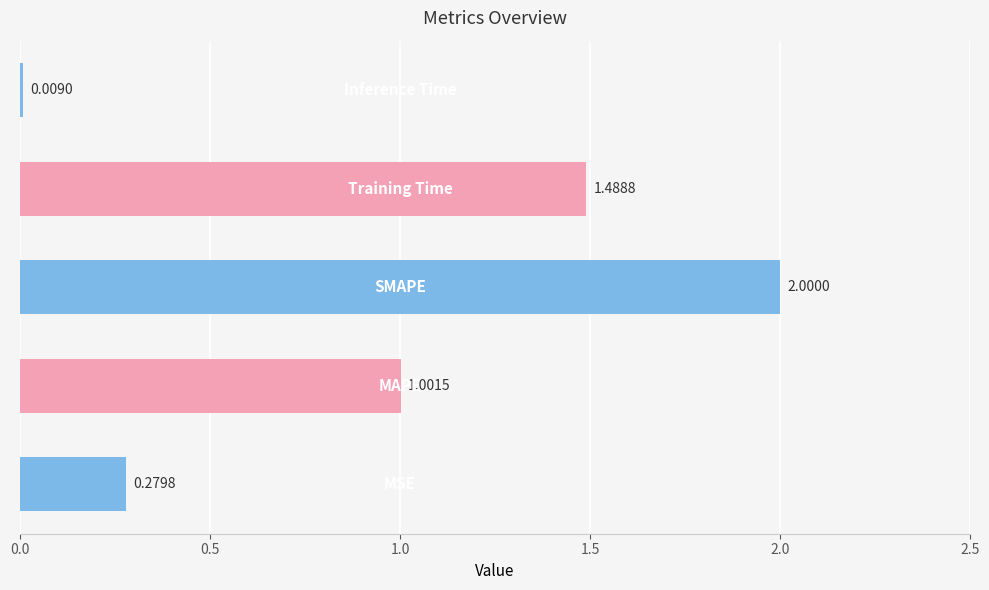

What is the difference between the second highest and second lowest values?

1.2